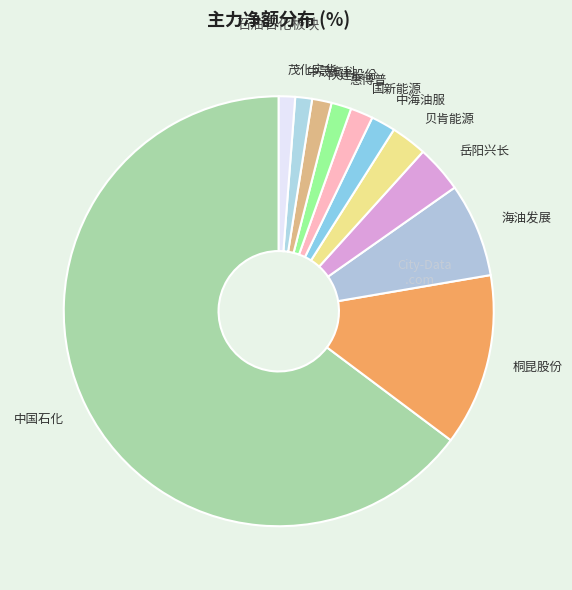

Is 中国石化 the majority of the pie?

Yes